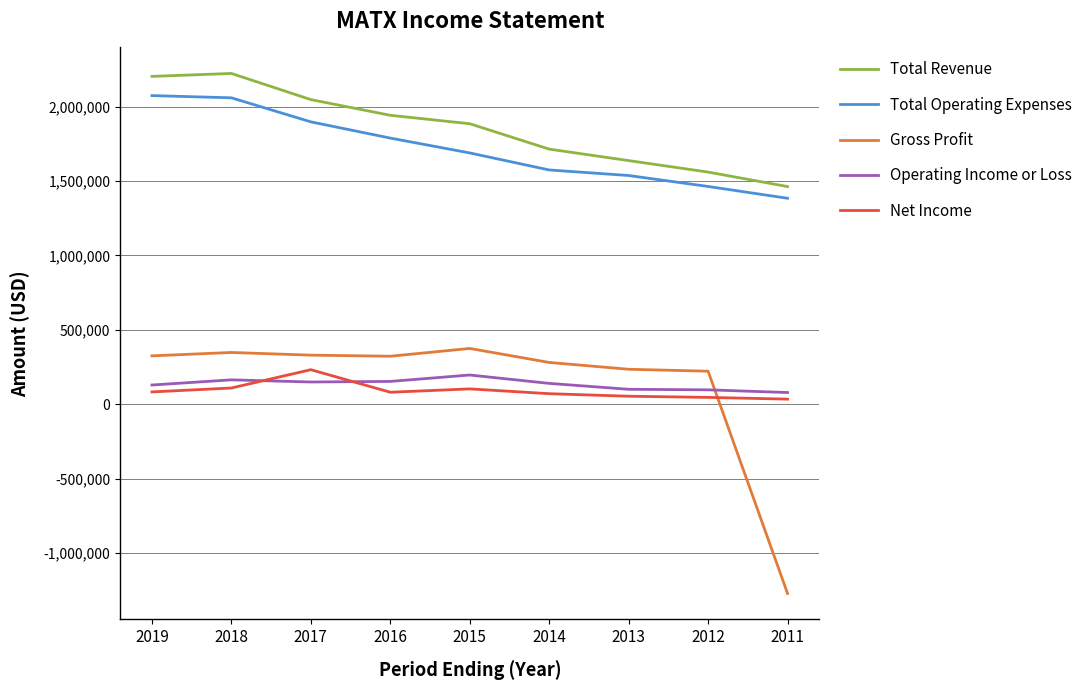

What is the total value across all series at 2012?

3387800